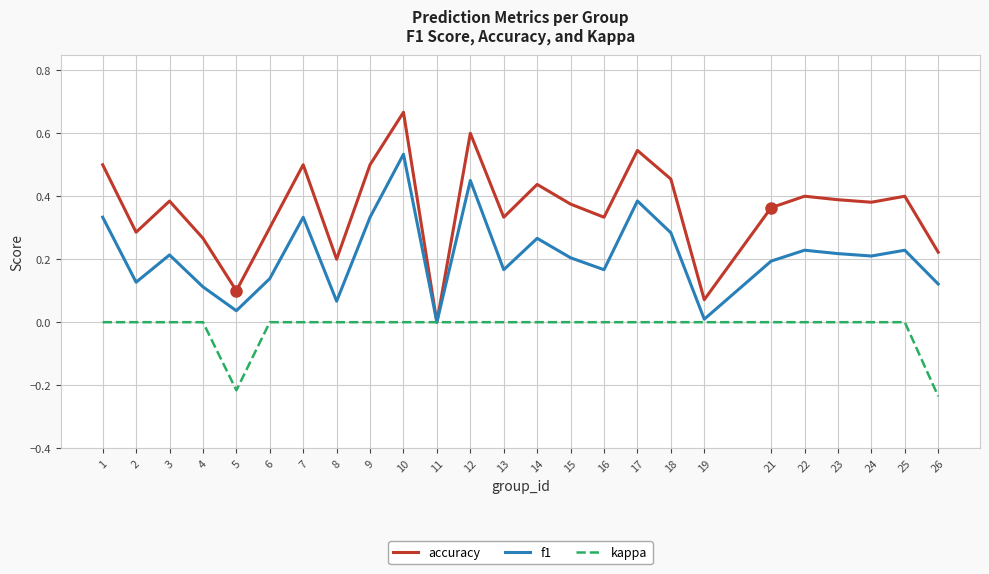

What are all the series names shown in the legend?

accuracy, f1, kappa